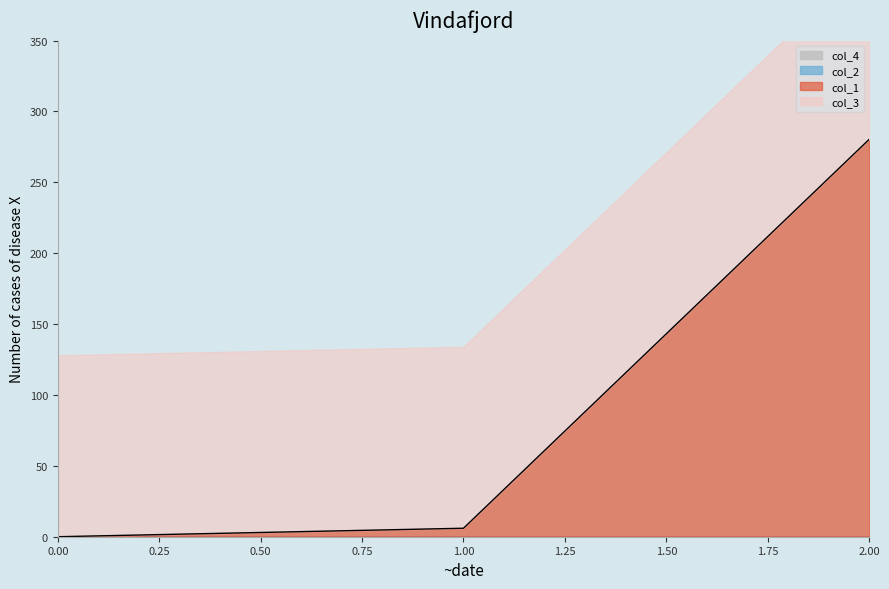

Which series has the largest range (max minus min)?

col_1